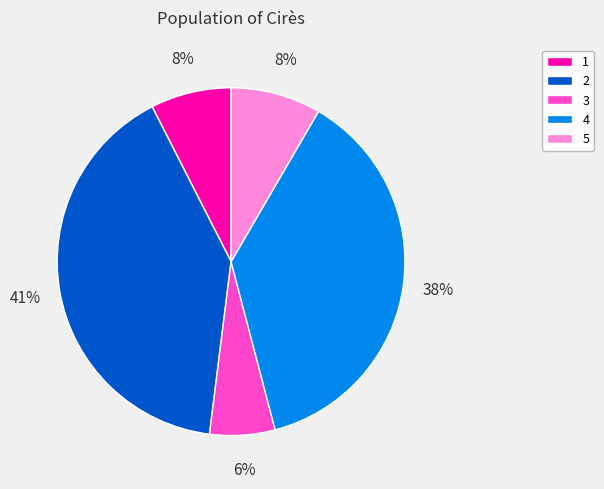

How many slices are in this pie chart?

5